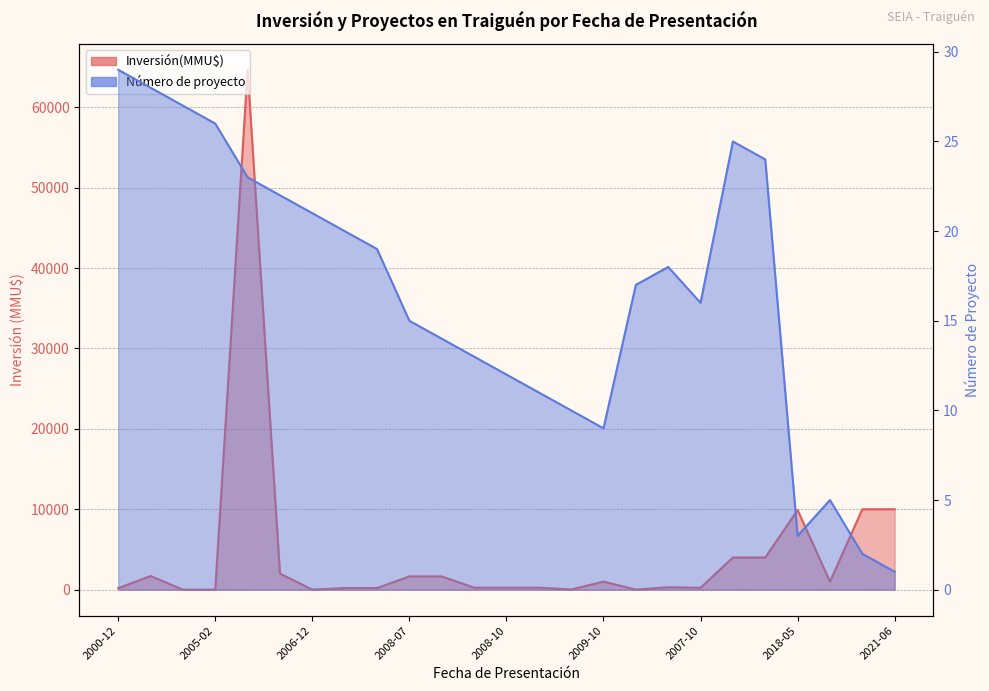

What value does the Número de proyecto series have at 2008-10?

12